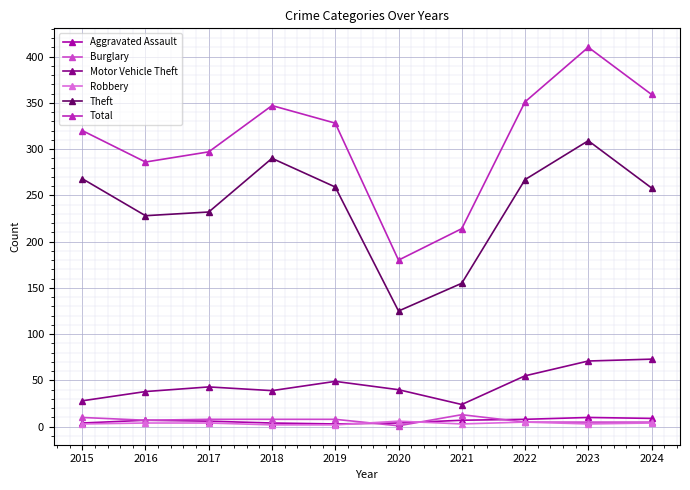

What is the sum of the Theft values at 2018 and 2023?

599